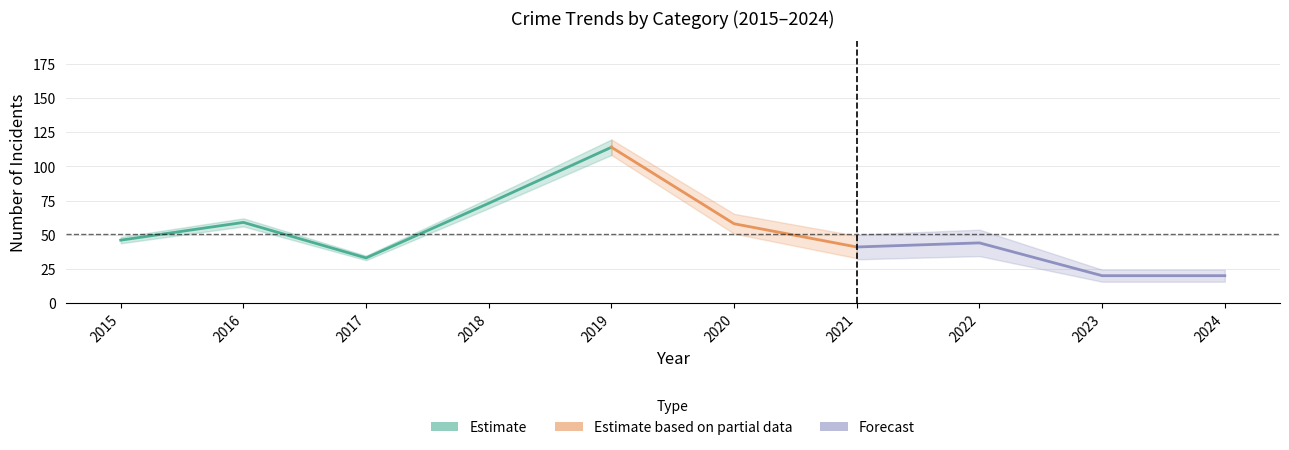

Which category has the lowest value in the Total series?

2024